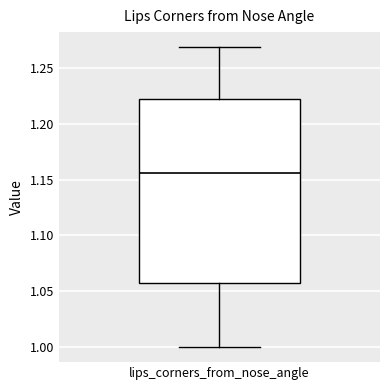

Where is the lower edge of the box for lips_corners_from_nose_angle on the y-axis? The values are not printed on the chart, so give them approximately, as read against the axis.

1.055